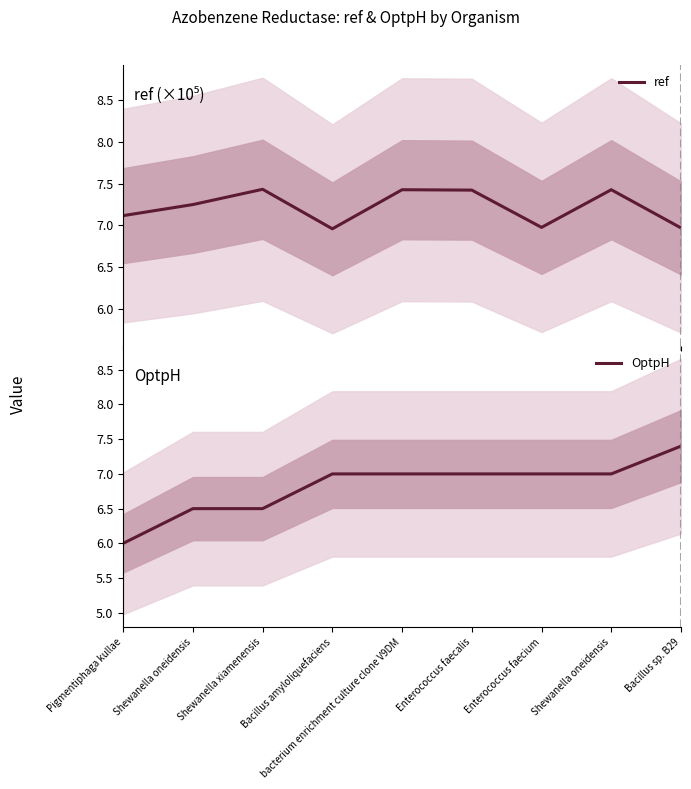

What is the label of the 2nd point from the left?

Shewanella oneidensis